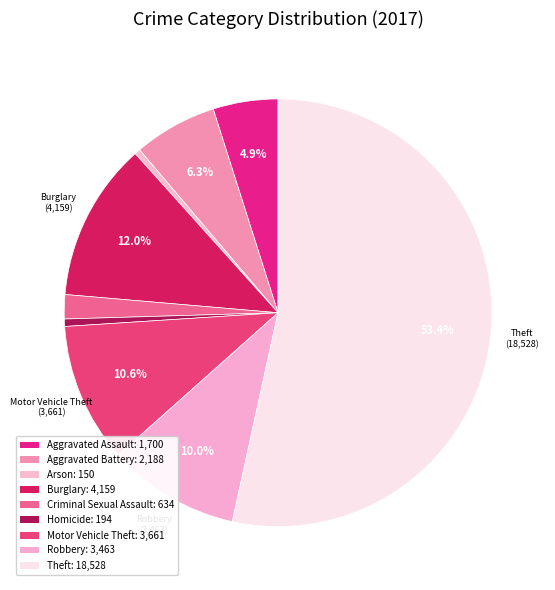

How many slices are in this pie chart?

9